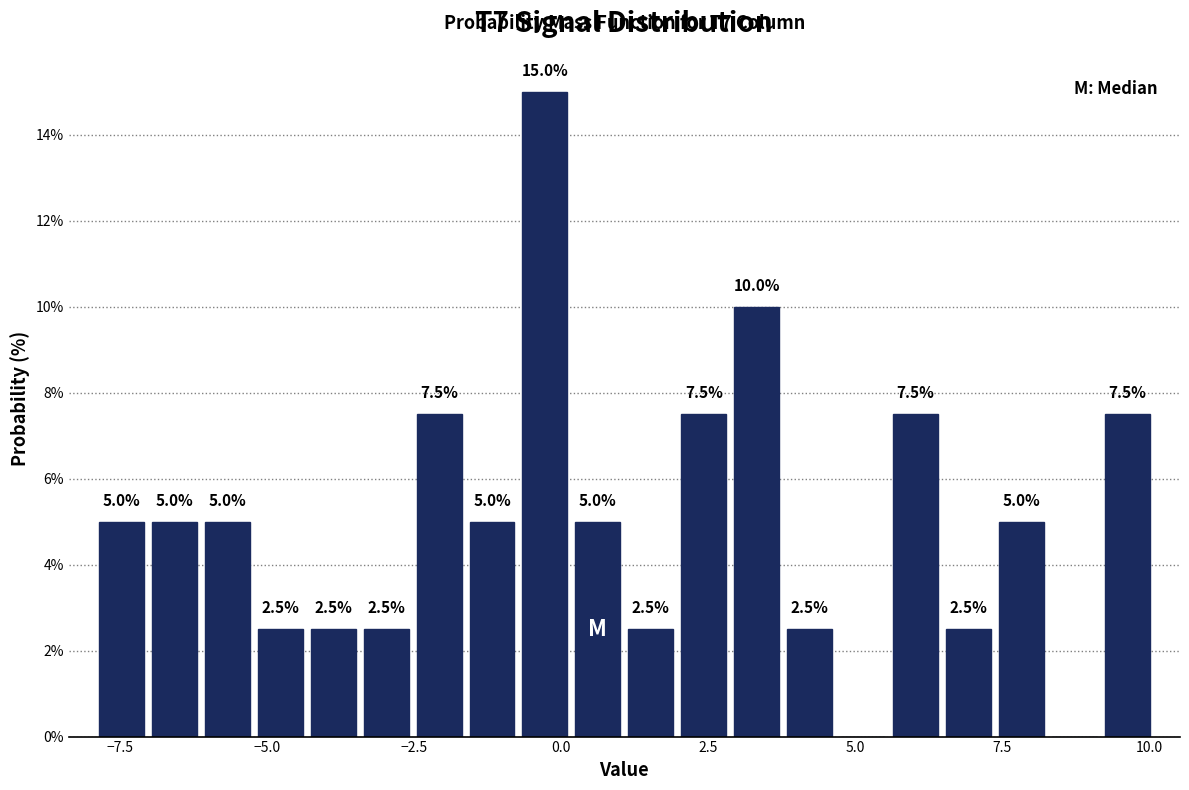

Read against the x-axis, roughly where is the centre of the tallest bar?

-0.5